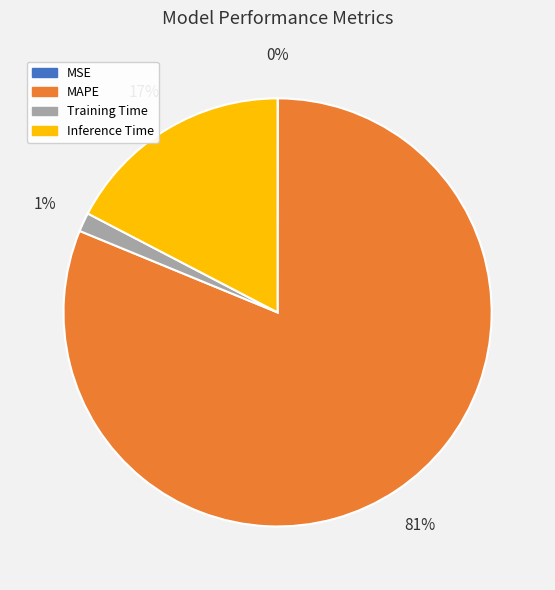

To the nearest percent, what is the average slice percentage?

25%